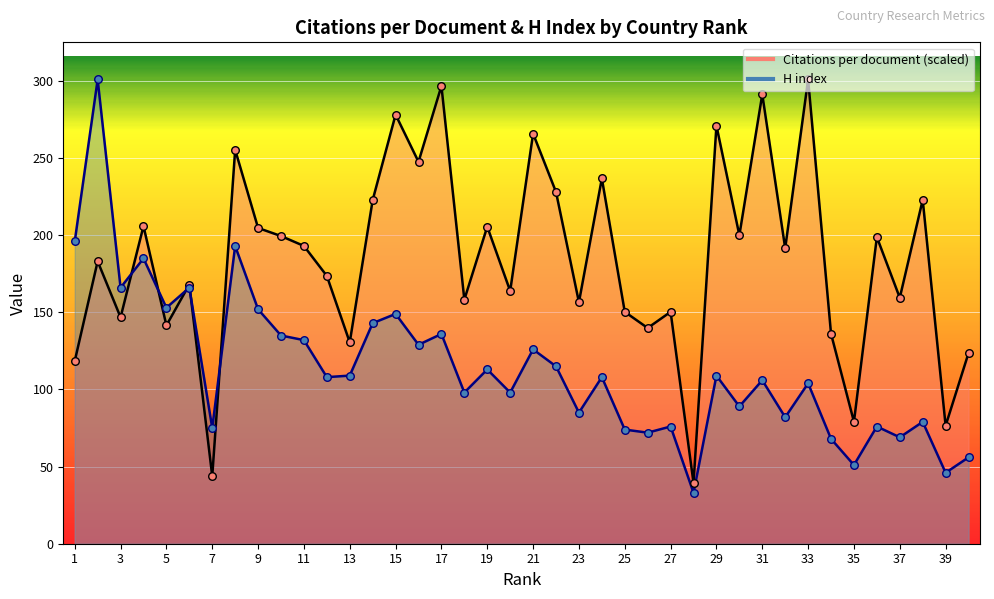

Which series has the largest Y range (max minus min)?

H index